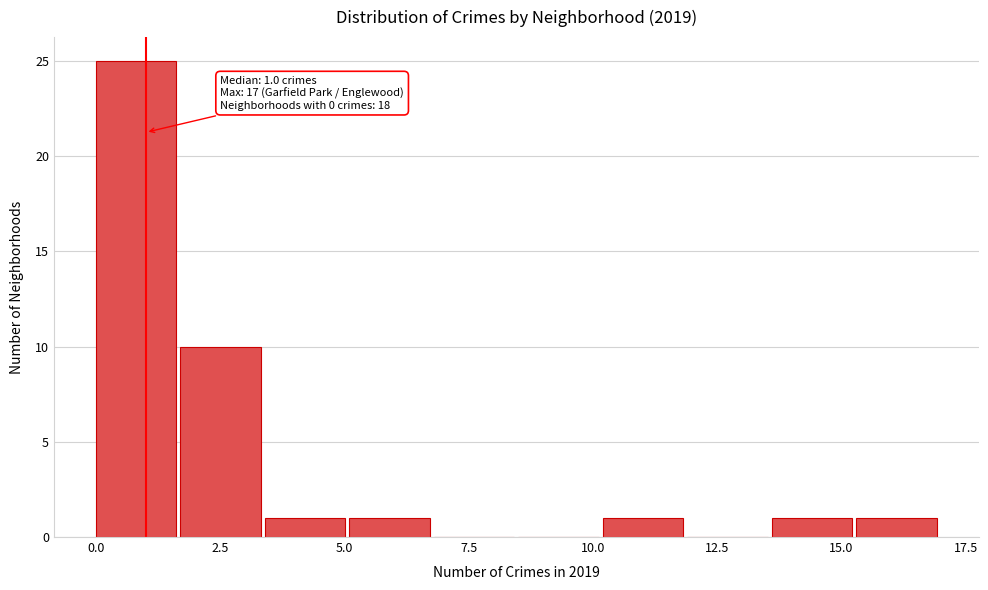

Read against the x-axis, roughly where is the centre of the tallest bar?

1.0